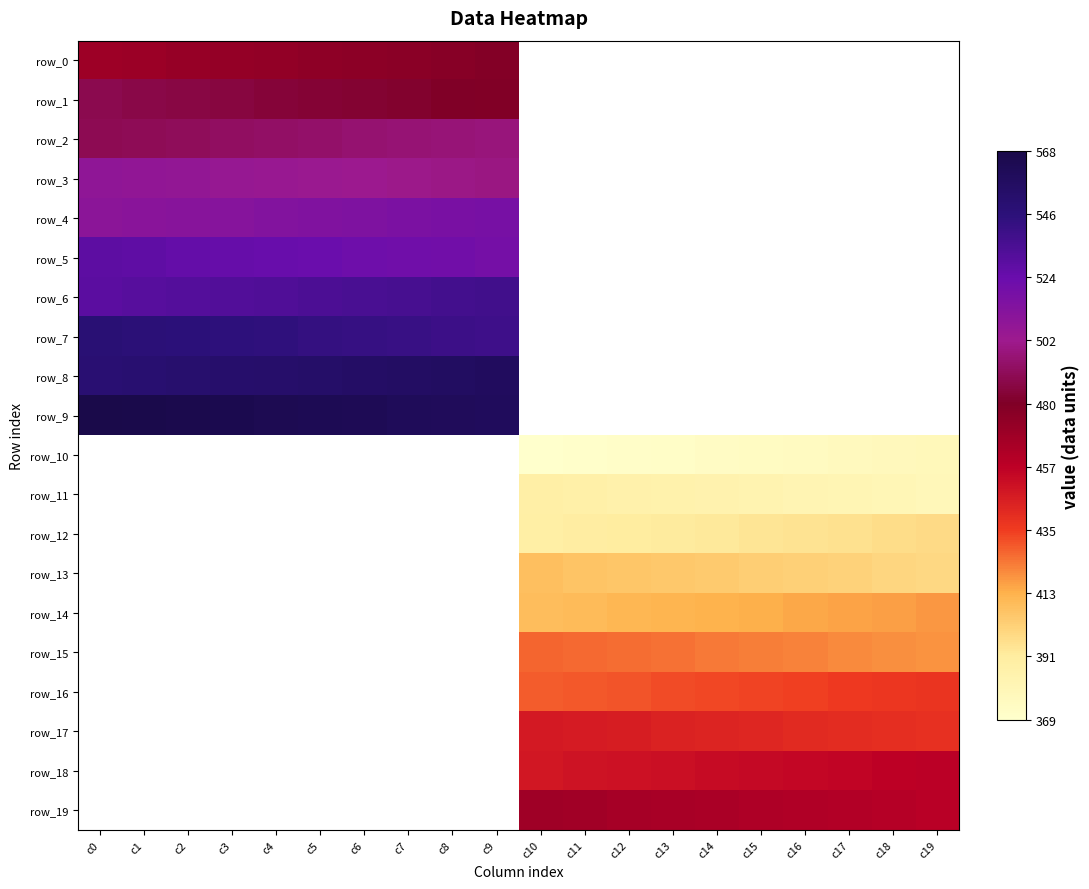

How many values in row_7 are above zero?

10